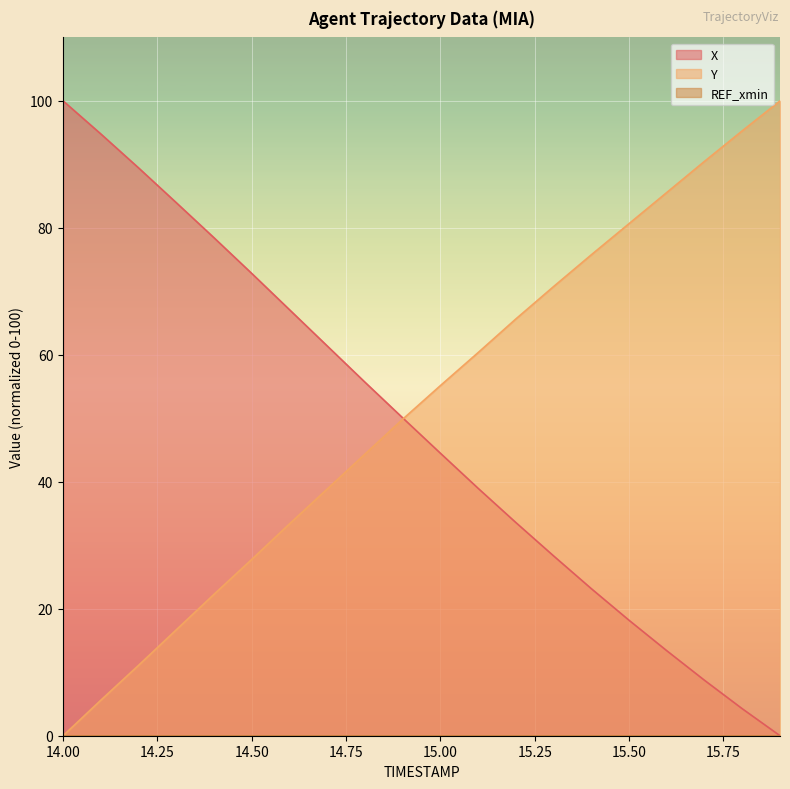

How many values in X are above zero?

19